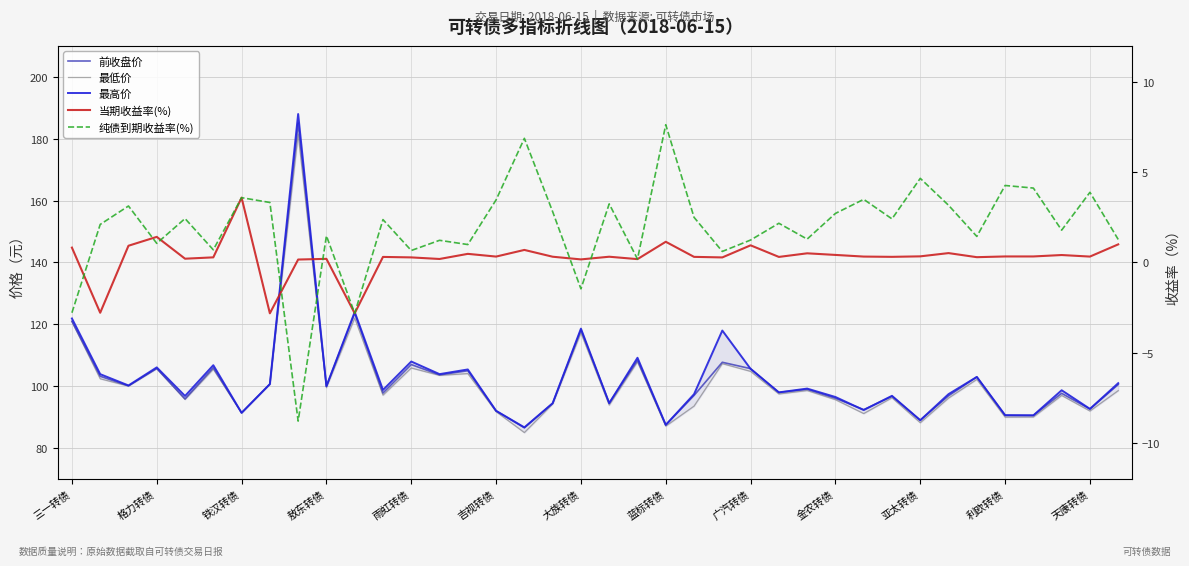

Which series has the largest total across all categories?

最高价